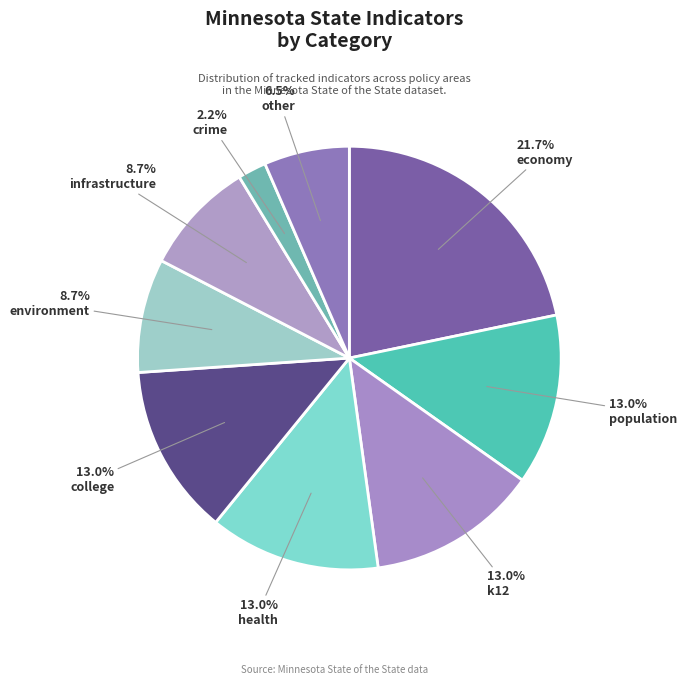

Is there a majority slice in this chart?

No